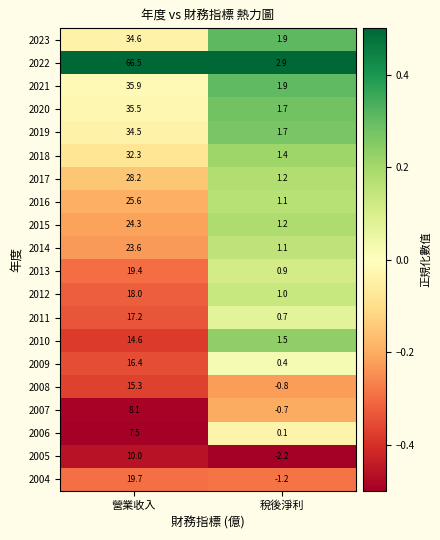

Which series has the largest total across all categories?

2022